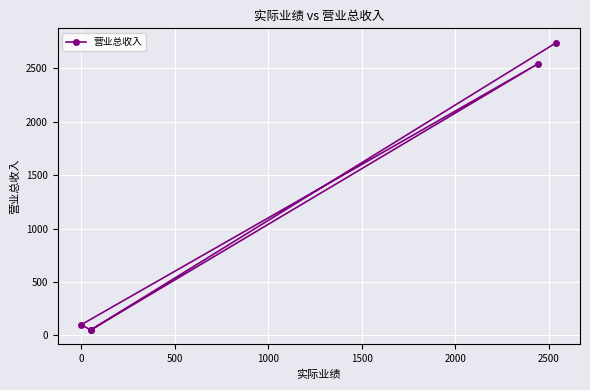

Count the number of data series in this chart.

1